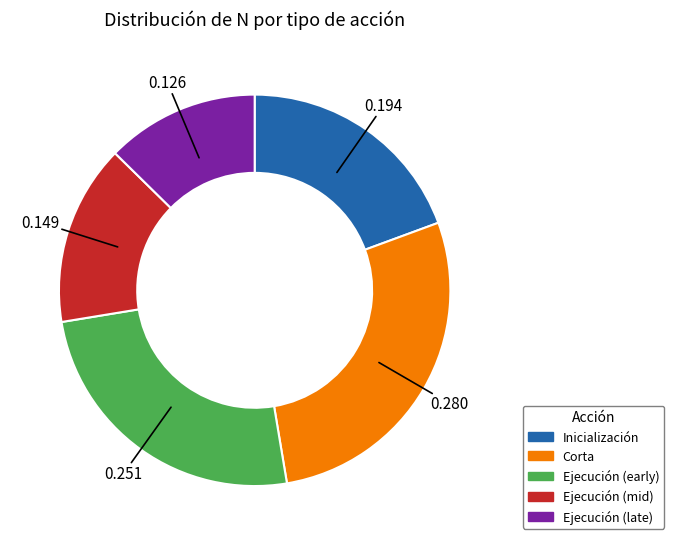

Count the number of slices in the pie.

5